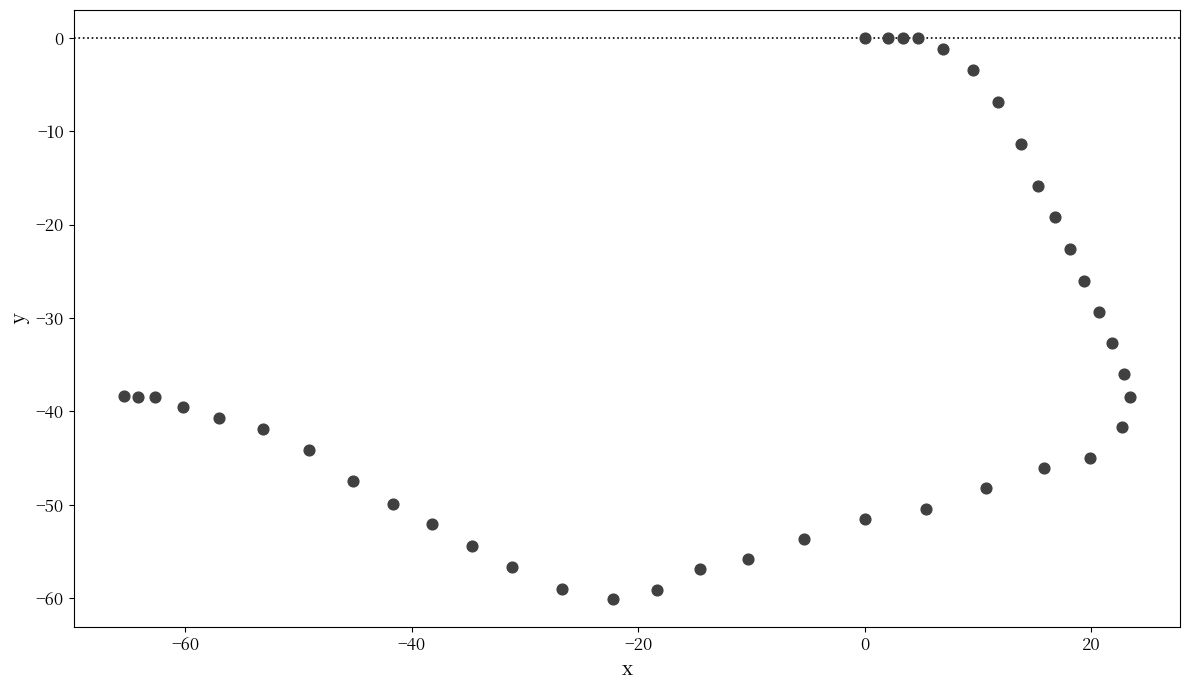

What Y value in the scatter plot is closest to -30?

-29.3